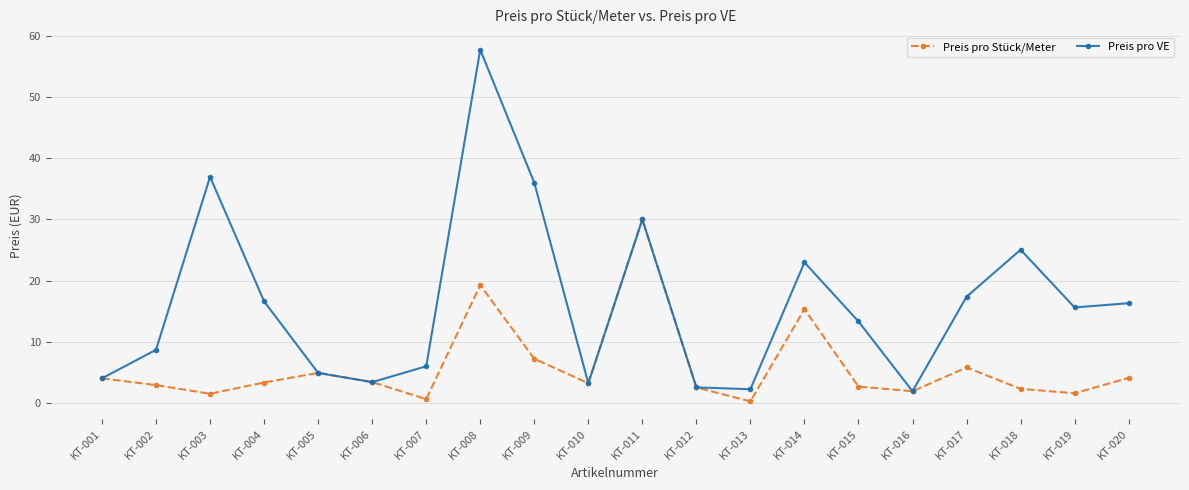

What are all the series names shown in the legend?

Preis pro Stück/Meter, Preis pro VE